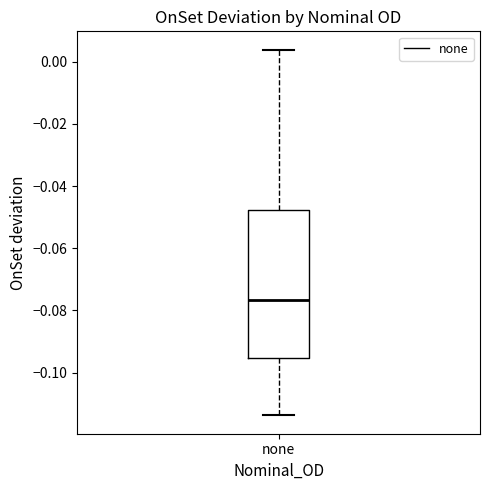

Transcribe this box plot: give where the median line is, the range the box spans, and where the two whiskers end, as read against the y-axis. The values are not printed on the chart, so give them approximately, as read against the axis.

median -0.076, box -0.096 to -0.048, whiskers -0.114 to 0.004